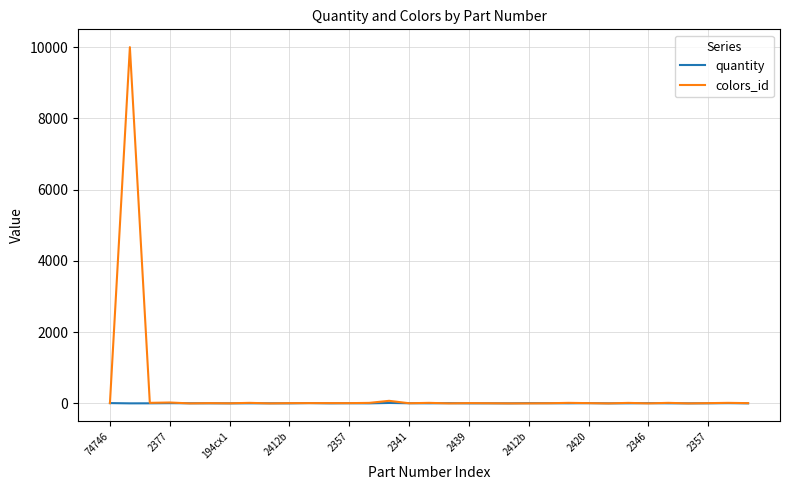

Which series has the largest range (max minus min)?

colors_id